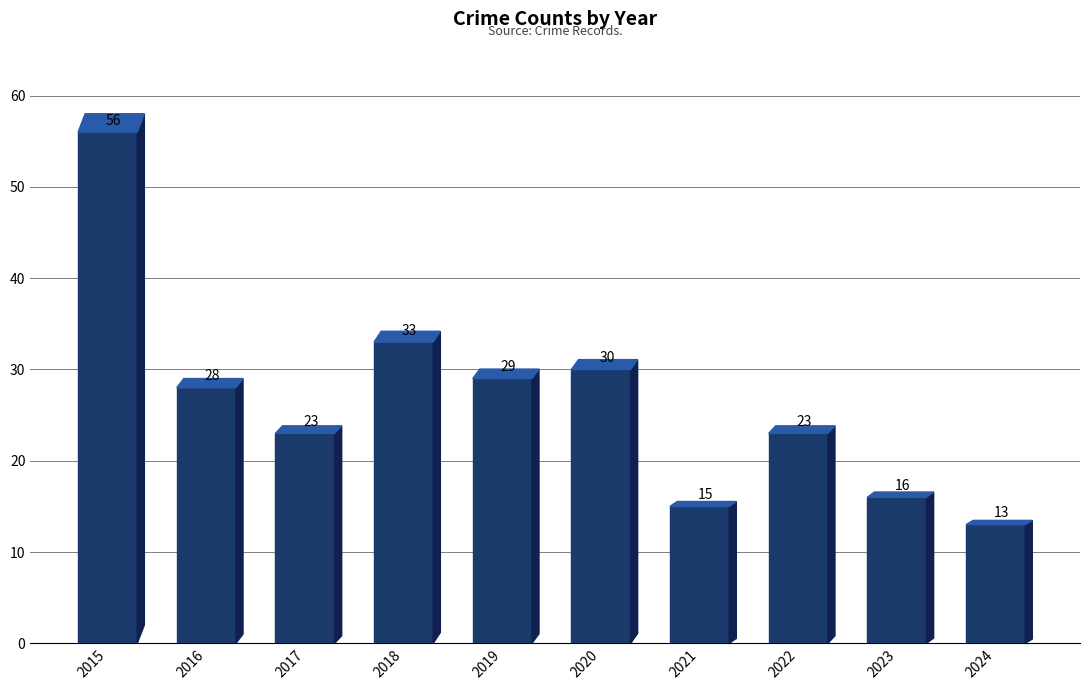

Reading right to left, extract all data points from this chart.

13	16	23	15	30	29	33	23	28	56